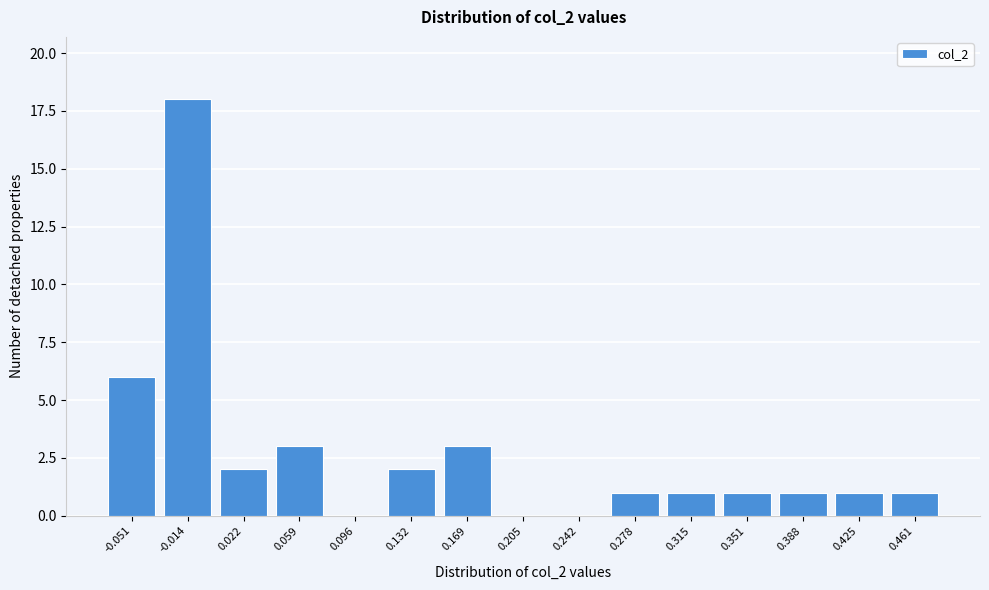

Reading left to right, list all the values displayed in this chart.

-0.051=6	-0.014=18	0.022=2	0.059=3	0.096=0	0.132=2	0.169=3	0.205=0	0.242=0	0.278=1	0.315=1	0.351=1	0.388=1	0.425=1	0.461=1